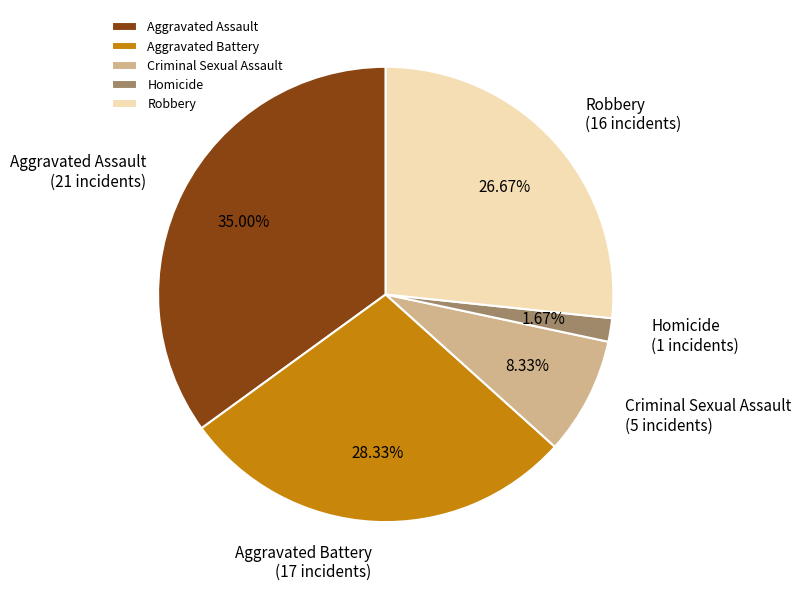

Combined, do Criminal Sexual Assault and Homicide account for over 50%?

No